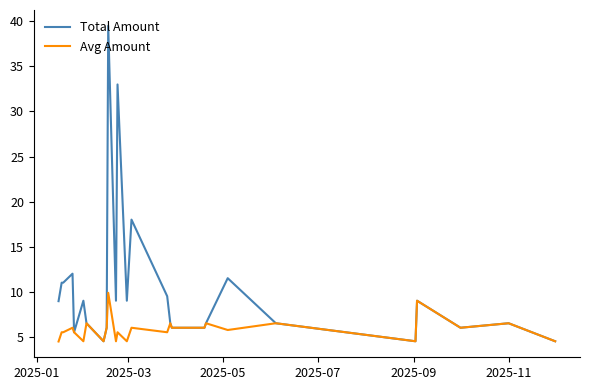

What is the difference between the second highest and minimum values in the Avg Amount series?

4.5